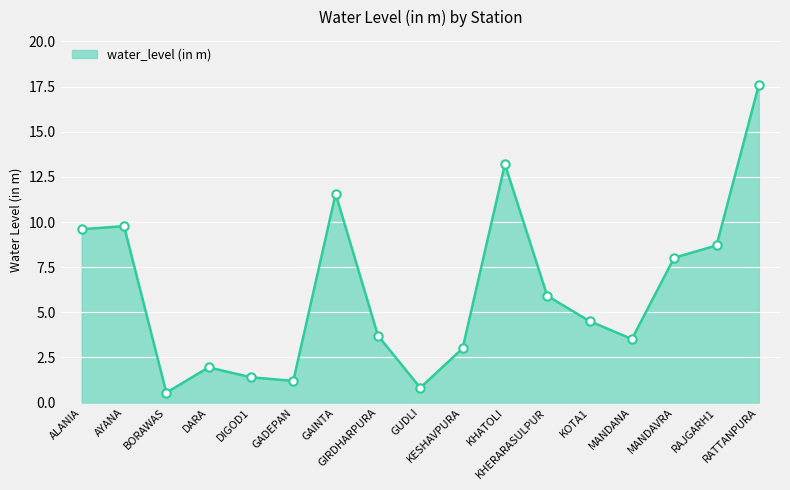

What is the greatest value displayed?

17.6